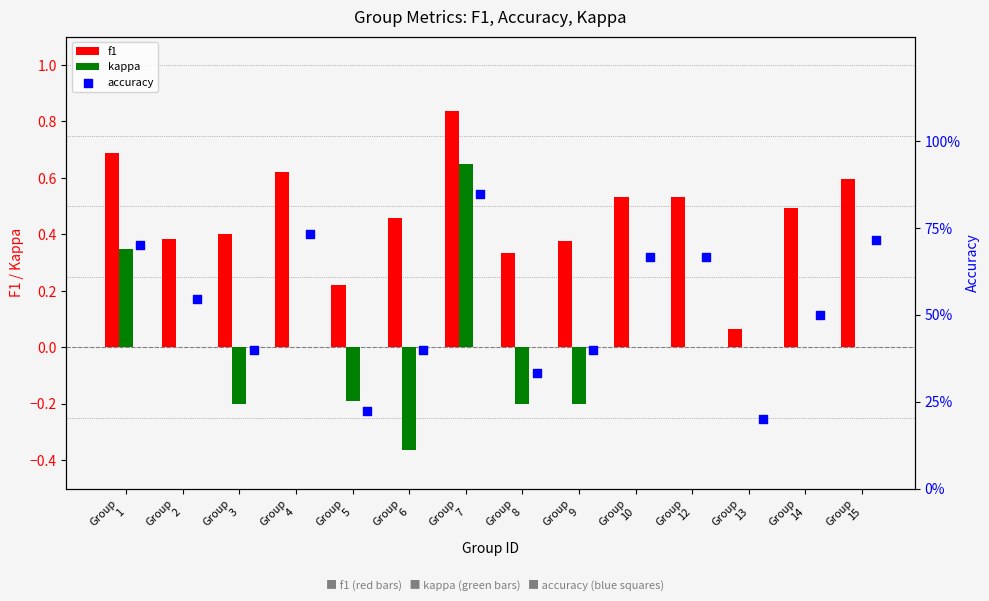

At which category is the sum across all series the highest?

Group
7